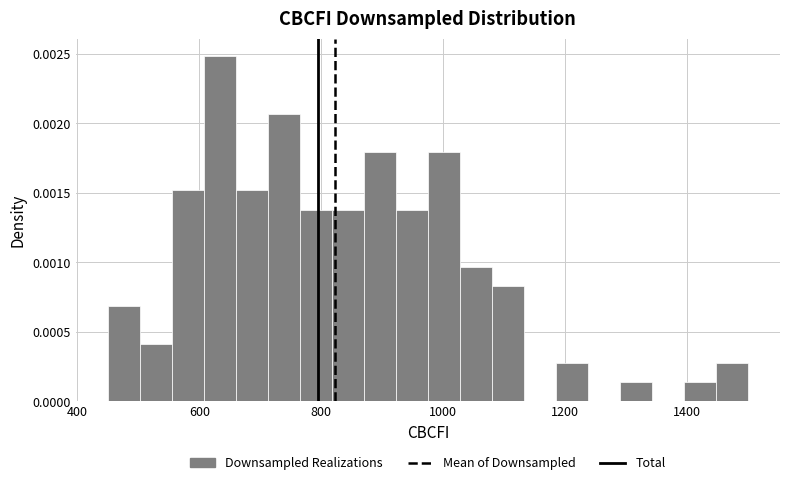

Around what value on the x-axis is the tallest bar? Give the approximate position of its centre, as read against the axis.

640